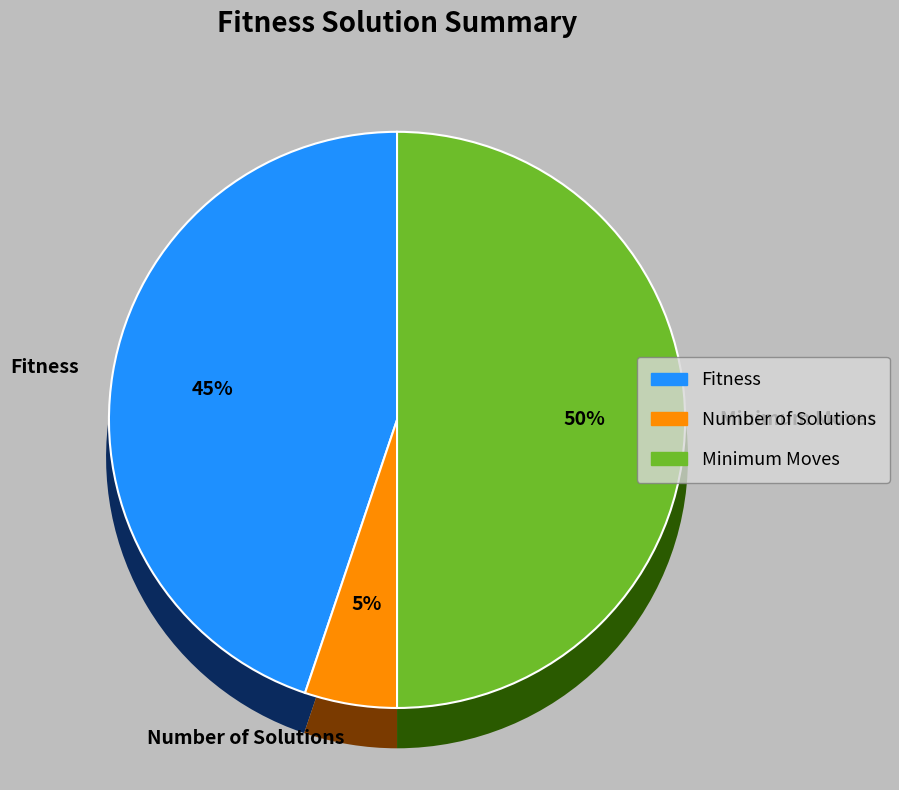

Which category has the smallest portion of the pie?

Number of Solutions